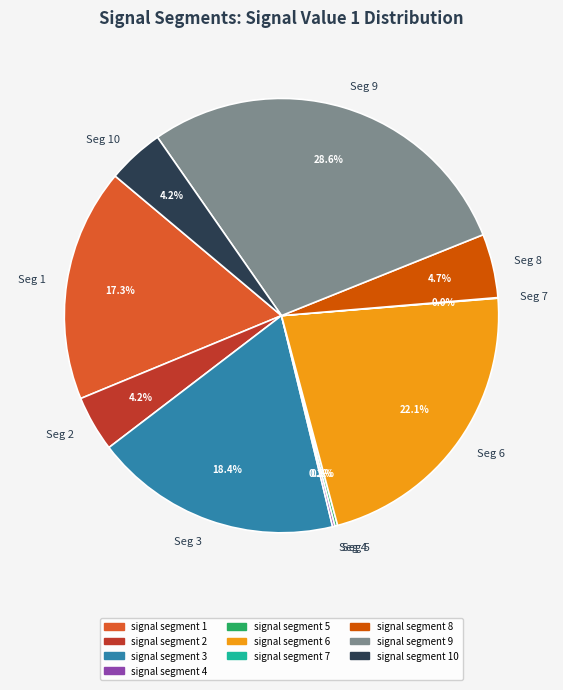

Does Seg 1 account for over 50% of the chart?

No